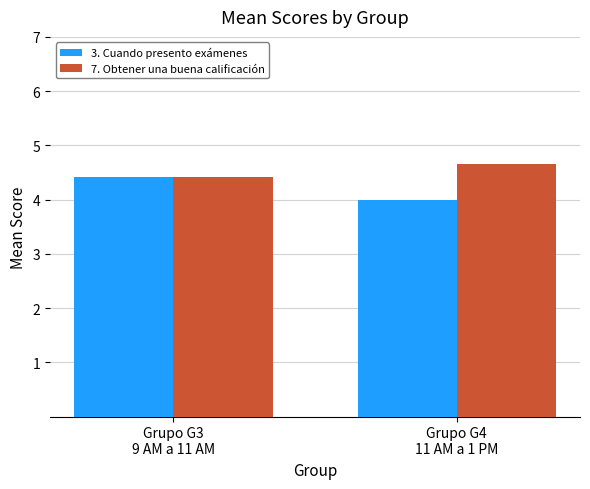

Between Grupo G3
9 AM a 11 AM and Grupo G4
11 AM a 1 PM, which series saw the biggest shift?

3. Cuando presento exámenes